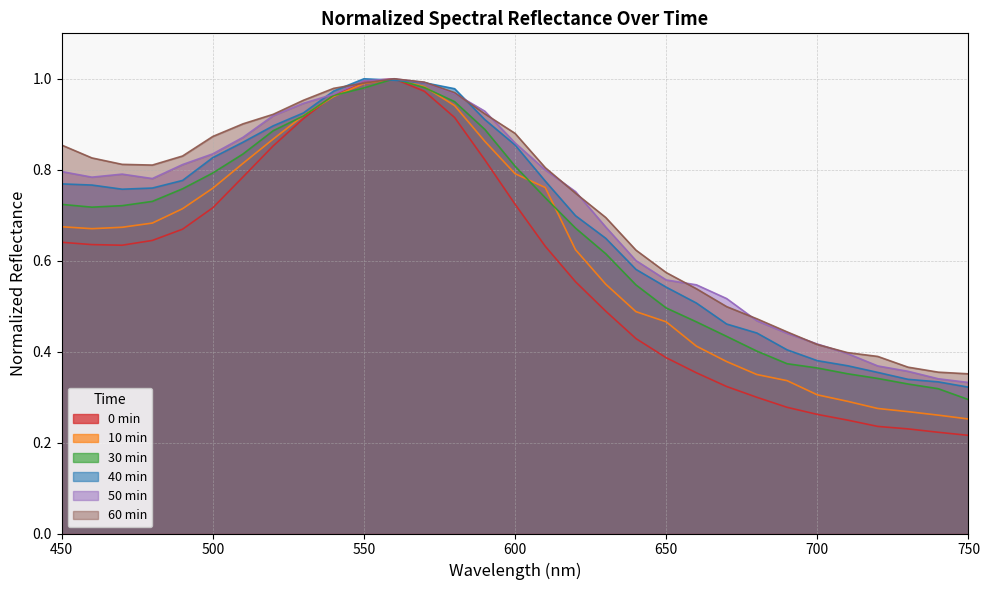

How many lines are shown in the chart?

6